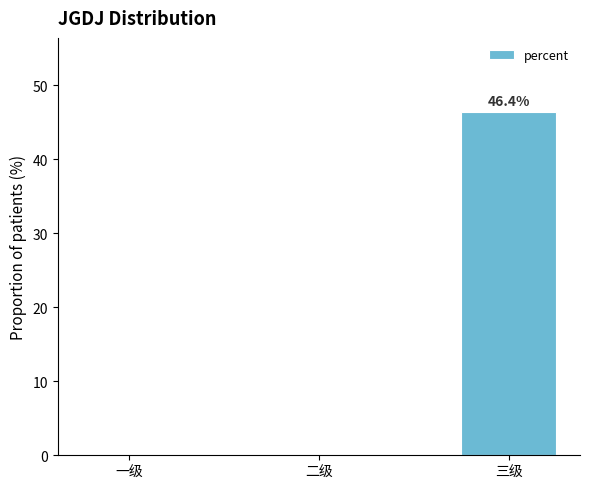

Which label corresponds to the largest value in the chart?

三级